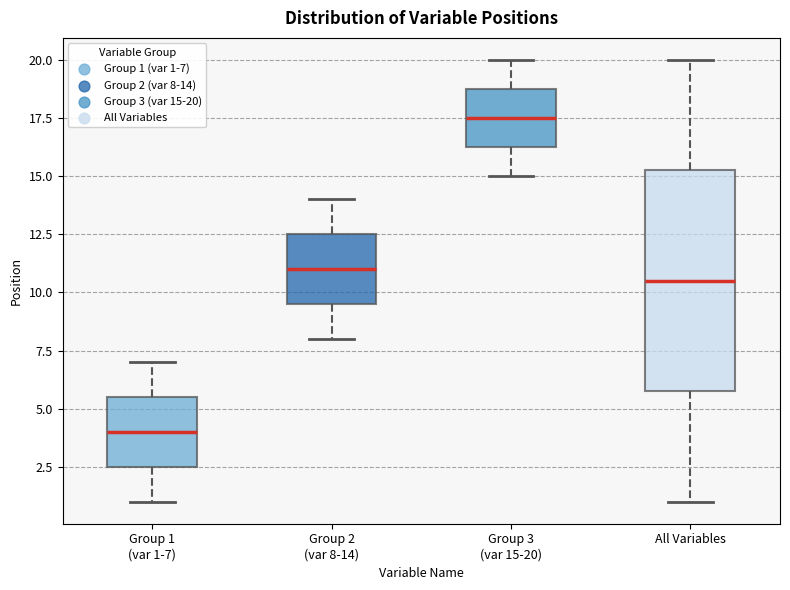

Reading left to right, read every box against the y-axis: the position of its median line, the range the box covers, and the ends of its whiskers. The values are not printed on the chart, so give them approximately, as read against the axis.

Group 1 (var 1-7): median 4.0, box 2.5 to 5.5, whiskers 1.0 to 7.0
Group 2 (var 8-14): median 11.0, box 9.5 to 12.5, whiskers 8.0 to 14.0
Group 3 (var 15-20): median 17.5, box 16.5 to 19.0, whiskers 15.0 to 20.0
All Variables: median 10.5, box 6.0 to 15.5, whiskers 1.0 to 20.0